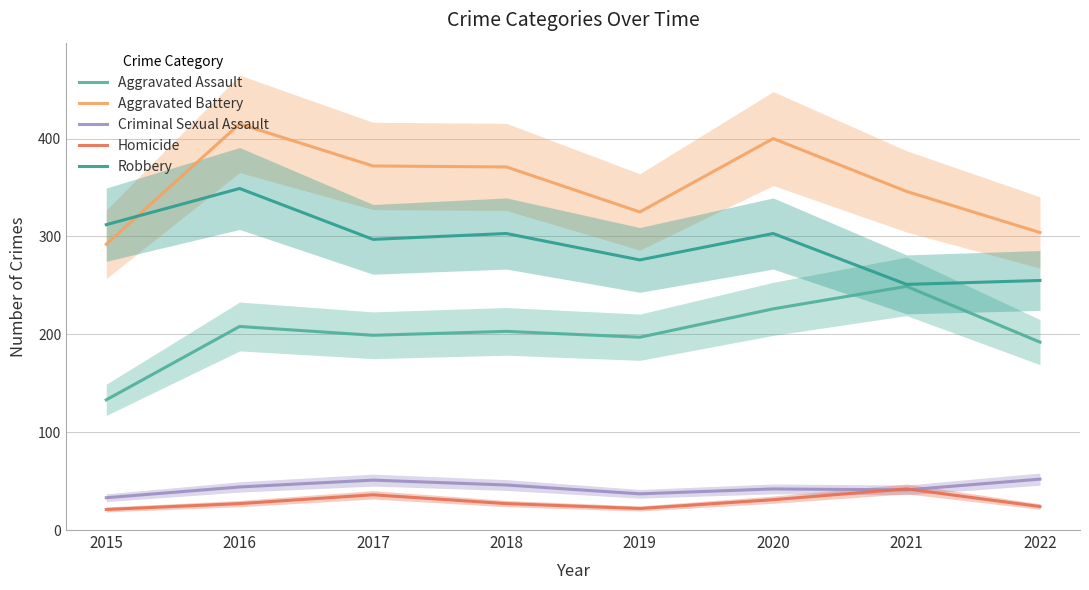

In Homicide, how many points are lower than both neighbors (excluding endpoints)?

1